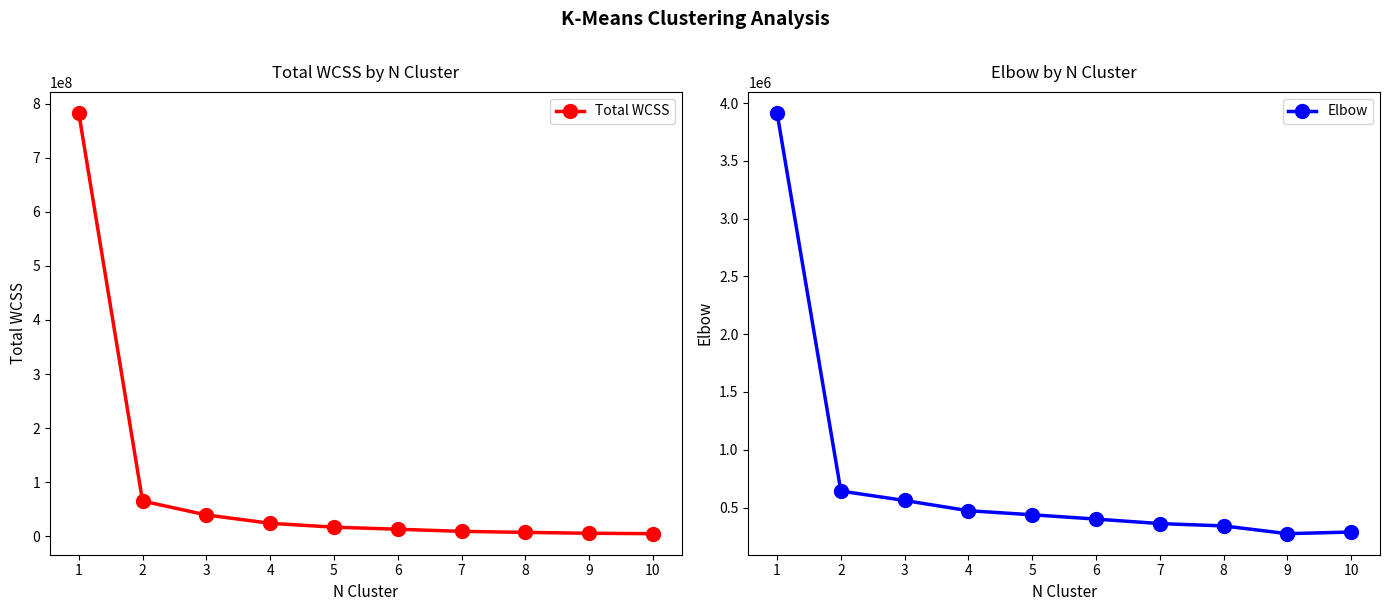

Which label corresponds to the smallest value in the chart?

9